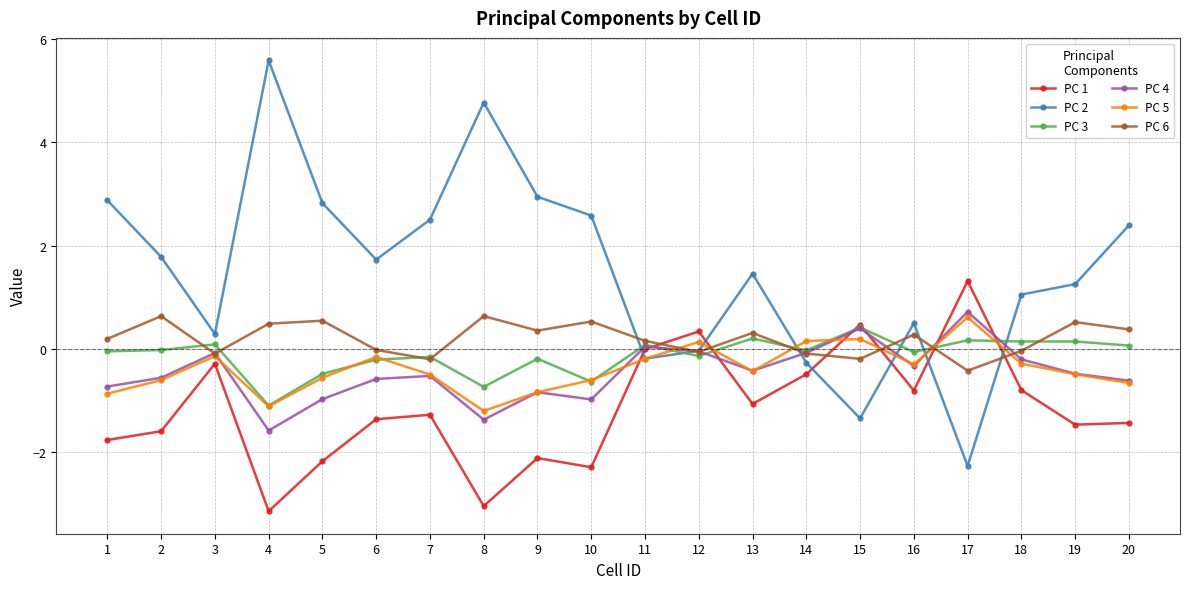

Which series changed the most between 9 and 14?

PC 2